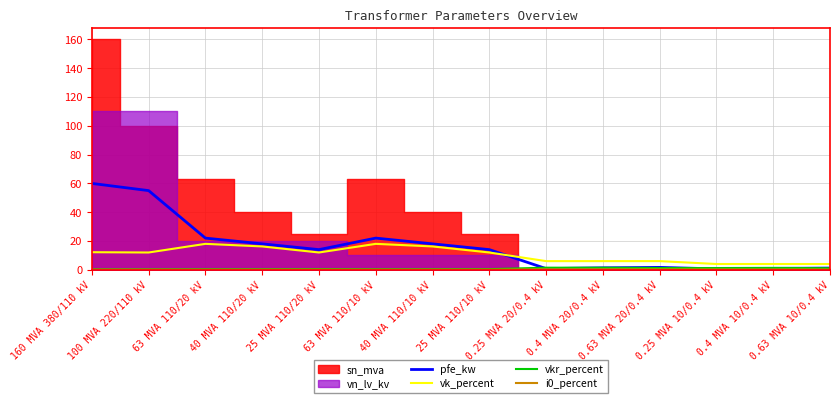

Read the vkr_percent value at 63 MVA 110/20 kV.

0.3